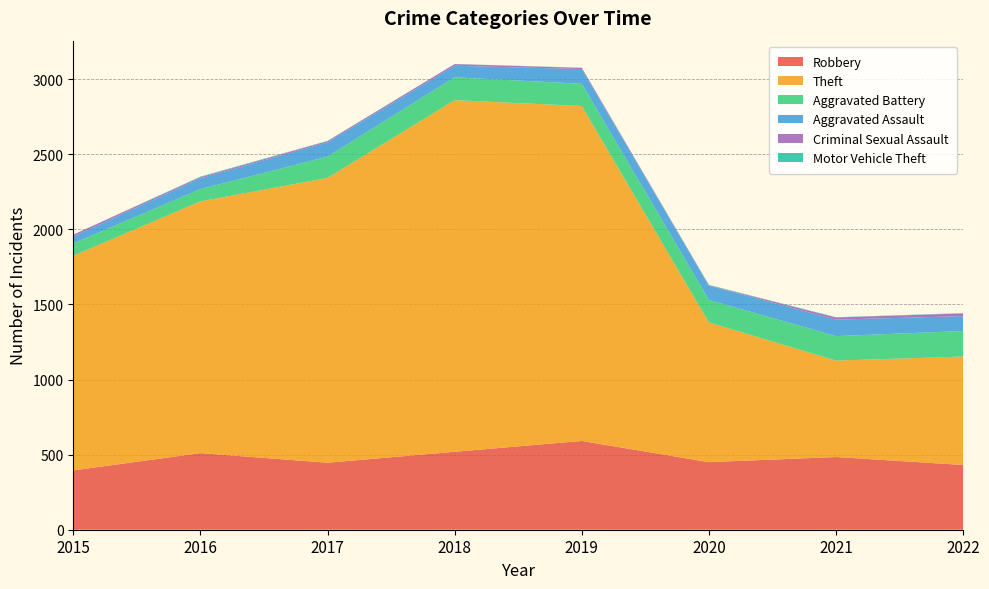

Reading right to left, what are all the values shown in this chart?

Robbery: 2022=431	2021=484	2020=450	2019=591	2018=519	2017=446	2016=510	2015=395
Theft: 2022=722	2021=642	2020=930	2019=2230	2018=2341	2017=1896	2016=1676	2015=1429
Aggravated Battery: 2022=170	2021=163	2020=150	2019=148	2018=152	2017=142	2016=82	2015=82
Aggravated Assault: 2022=99	2021=110	2020=94	2019=98	2018=77	2017=95	2016=71	2015=46
Criminal Sexual Assault: 2022=18	2021=14	2020=3	2019=8	2018=11	2017=8	2016=8	2015=12
Motor Vehicle Theft: 2022=2	2021=2	2020=3	2019=1	2018=1	2017=2	2016=4	2015=1